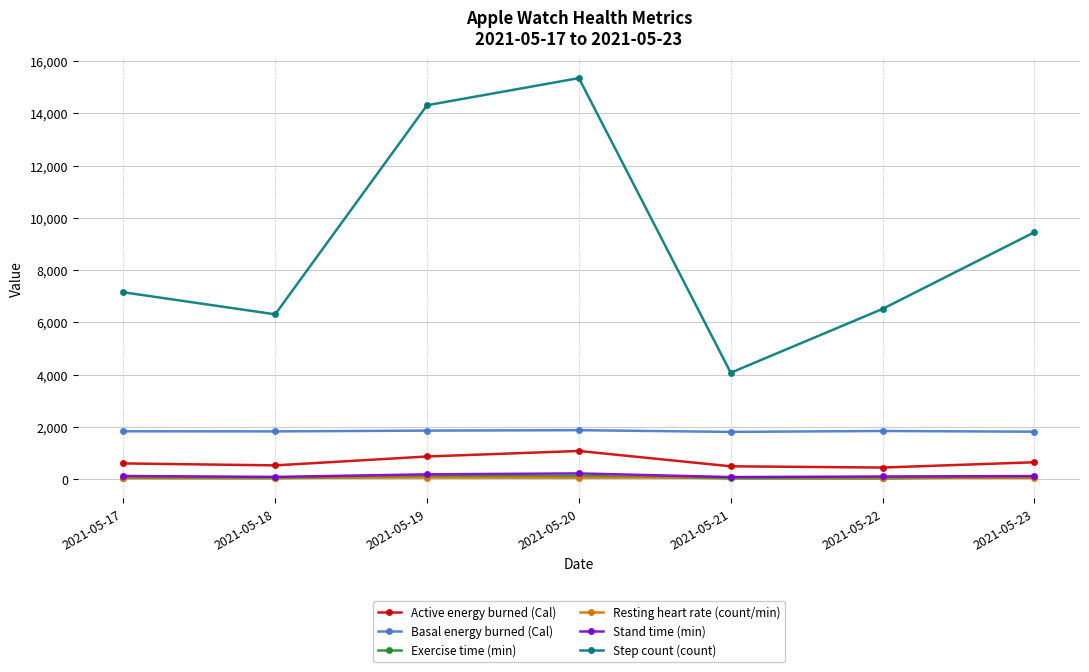

Where does the Active energy burned (Cal) series first go above 603?

2021-05-17